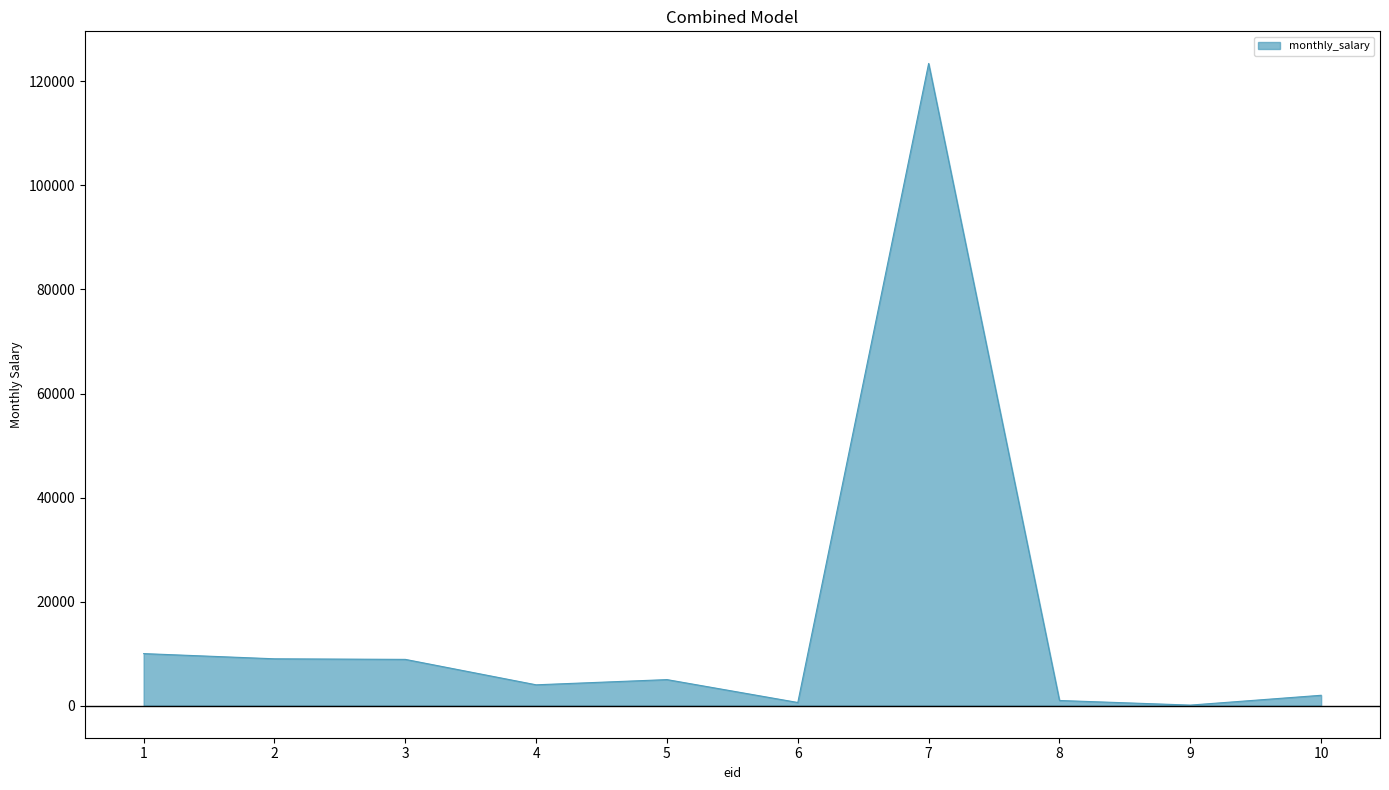

Approximately how many times larger is the value at 5 compared to 2?

0.6